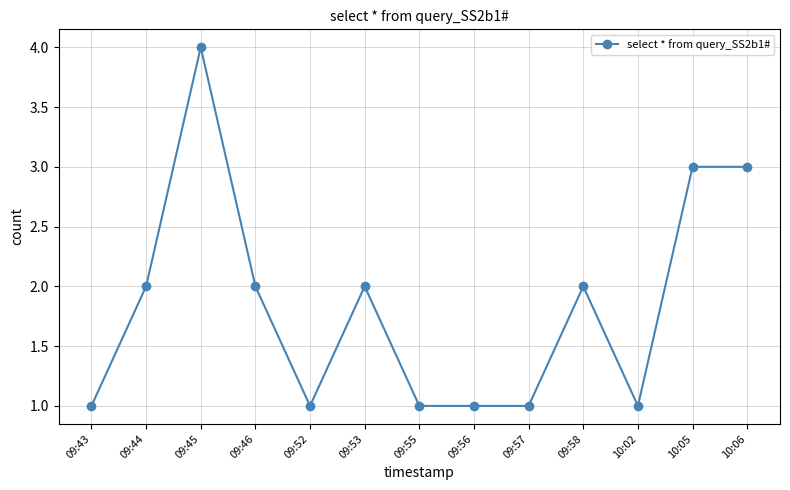

At which category does the data reach its first local peak?

09:45